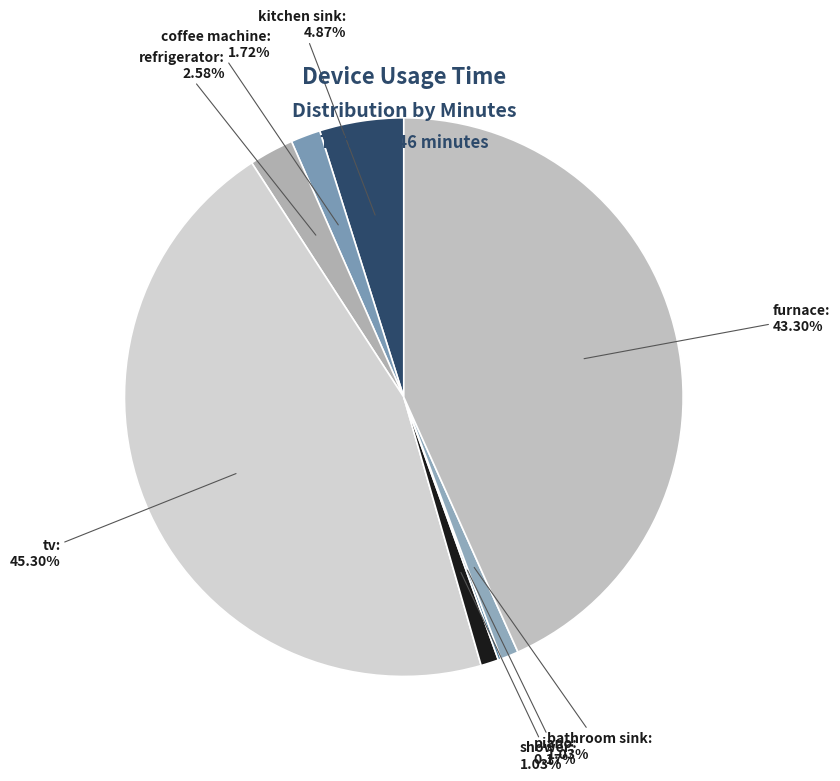

Which category has the biggest portion of the pie?

tv